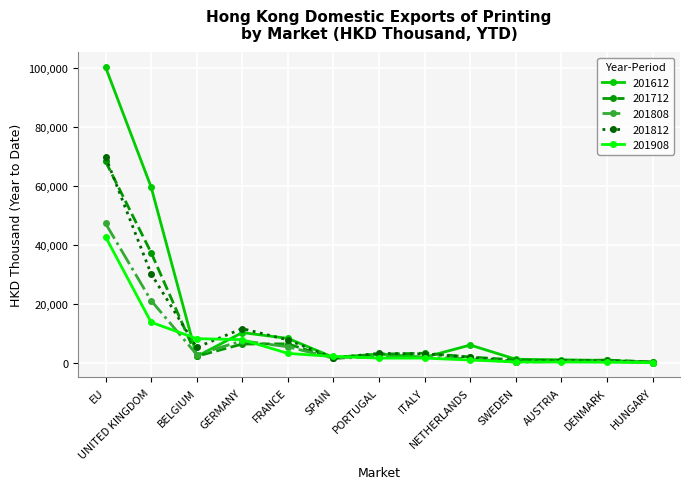

What is the maximum value shown in the chart?

100373.8